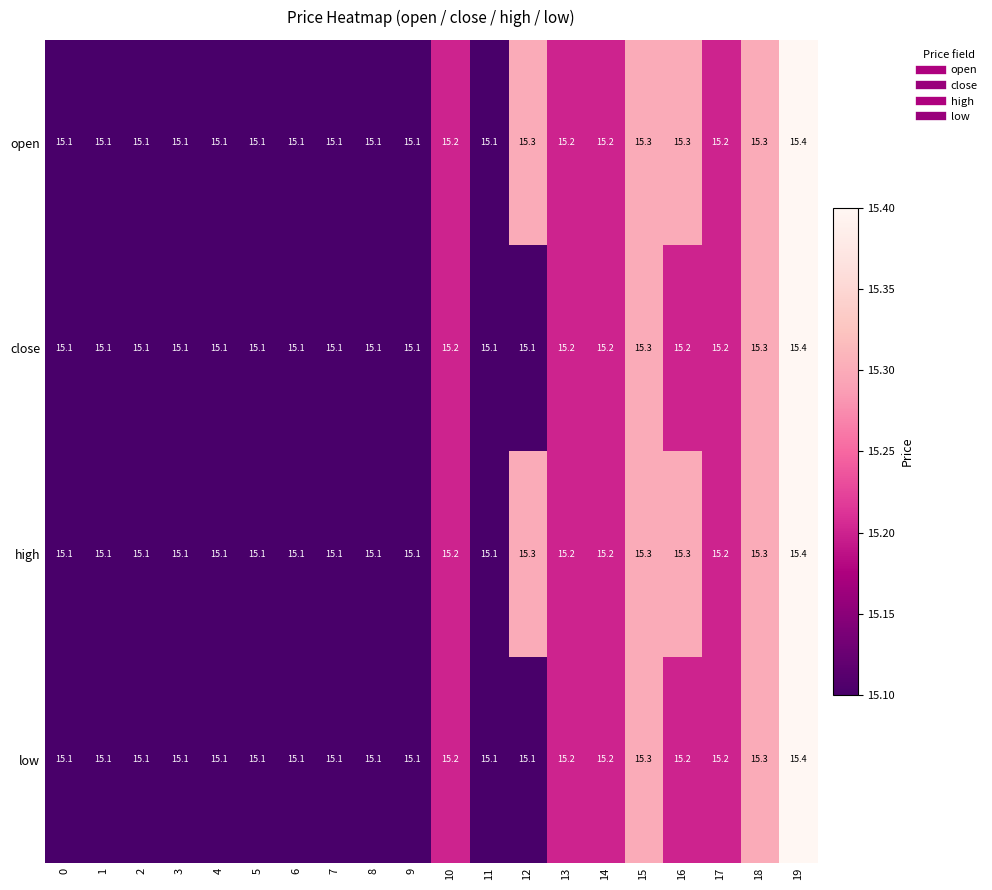

At which category is the sum across all series the highest?

19